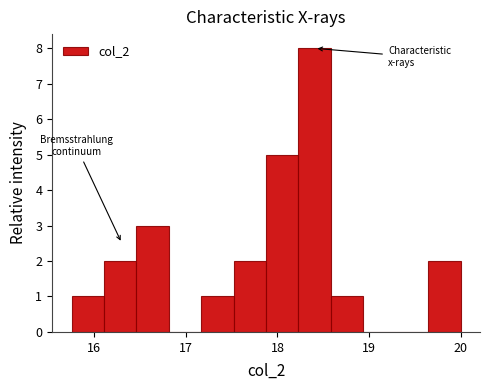

Around what value on the x-axis is the tallest bar? Give the approximate position of its centre, as read against the axis.

18.4